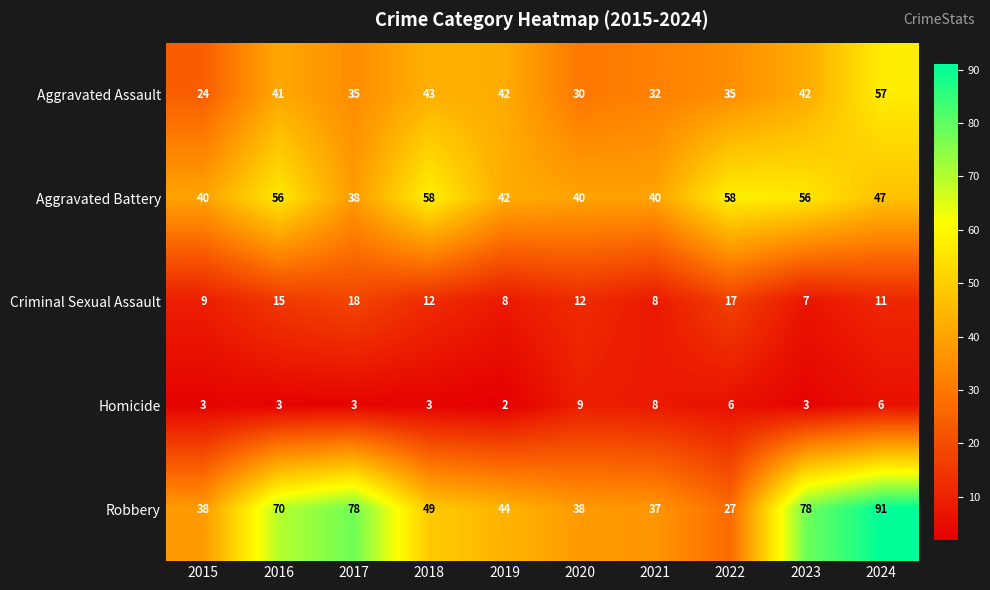

The Aggravated Assault series shows 18 at 2024. True or false?

False